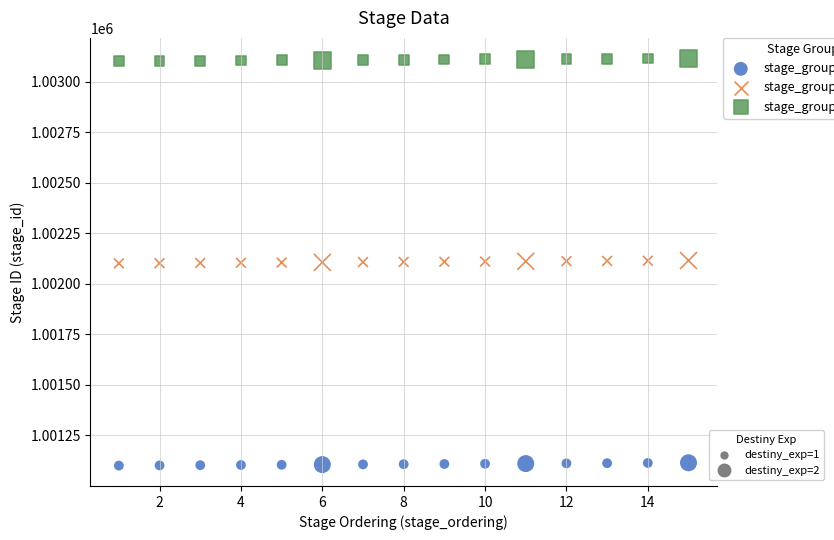

Across all data points, what is the range of Y values (max minus min)?

2014